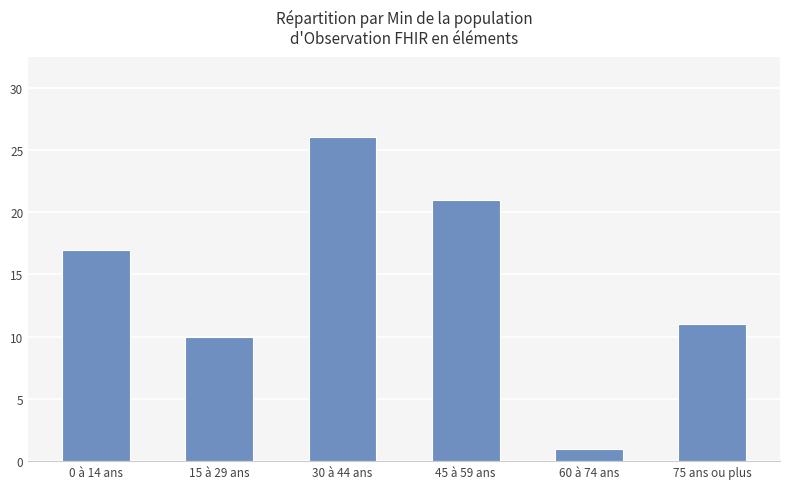

Is it true that the value at 0 à 14 ans is 10?

False